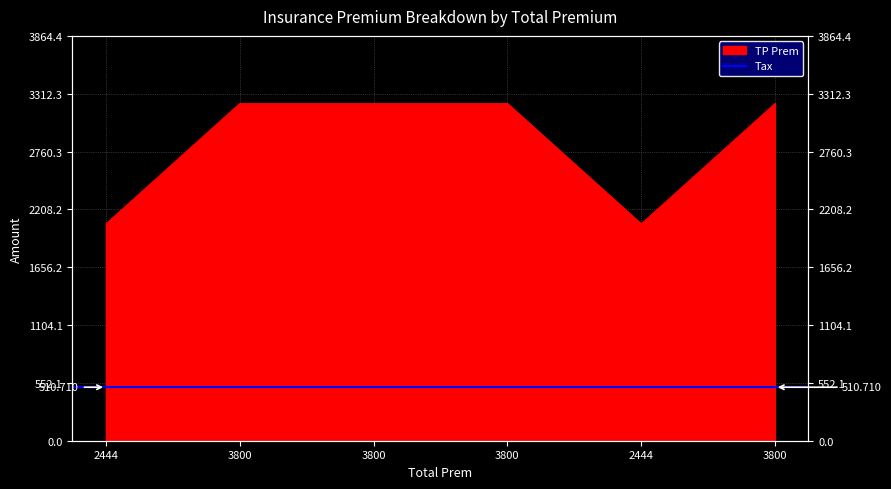

What is the maximum value shown in the chart?

3220.3